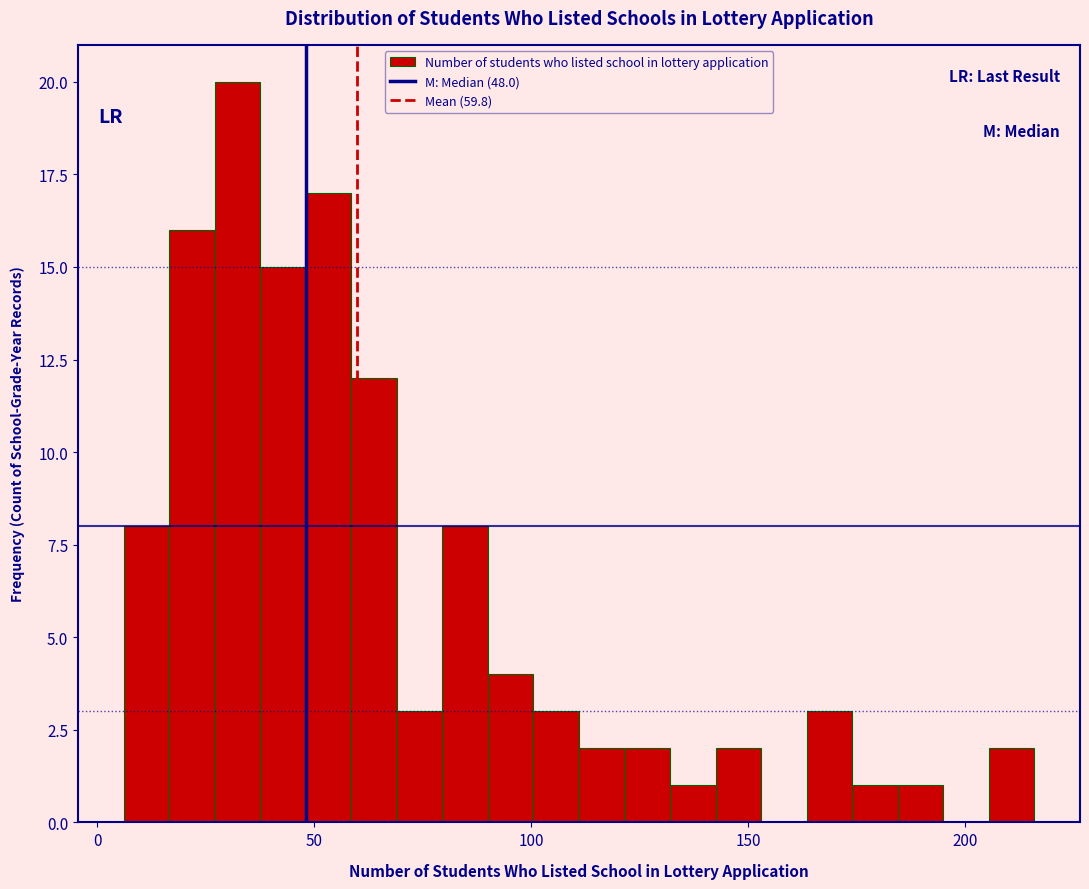

Around what value on the x-axis is the tallest bar? Give the approximate position of its centre, as read against the axis.

30